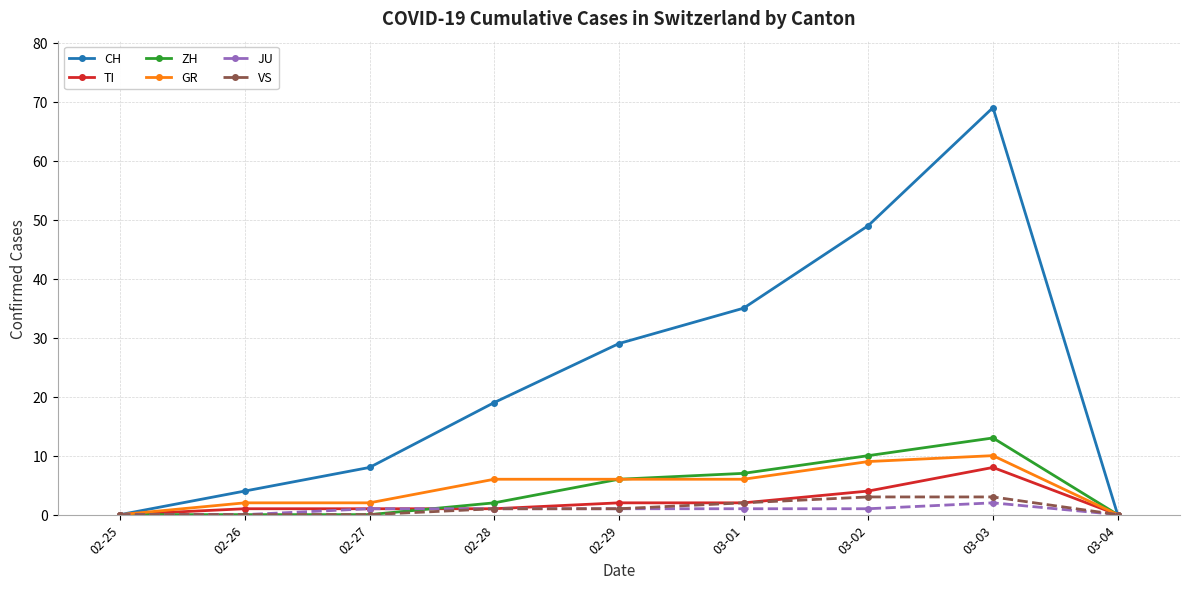

What is the difference between the maximum and minimum values in the TI series?

8